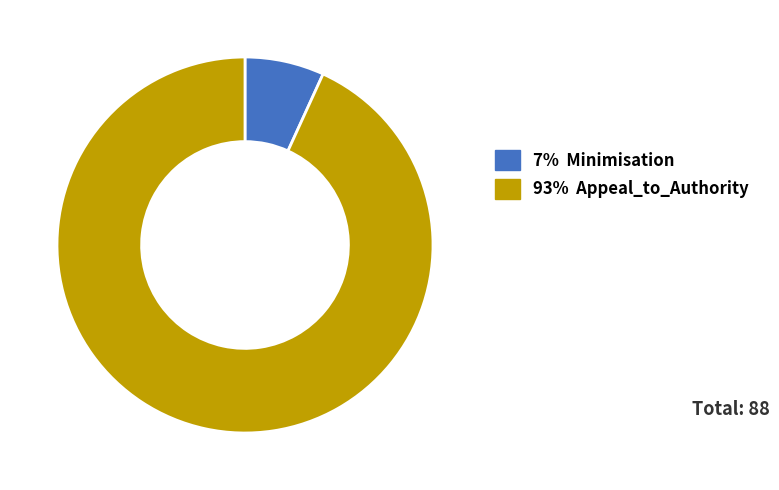

Is there a majority slice in this chart?

Yes